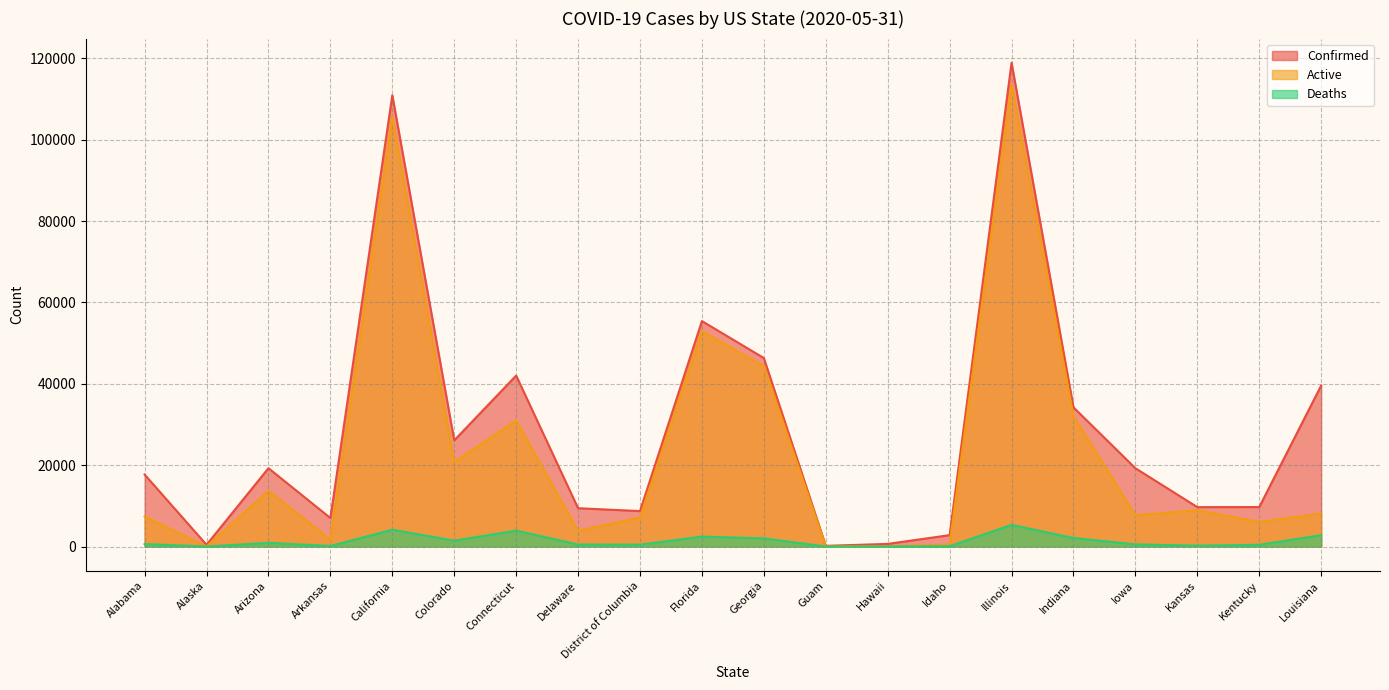

Reading left to right, extract all data points from this chart.

Confirmed: Alabama=17689	Alaska=433	Arizona=19258	Arkansas=7013	California=110937	Colorado=26098	Connecticut=42022	Delaware=9422	District of Columbia=8717	Florida=55424	Georgia=46331	Guam=172	Hawaii=651	Idaho=2803	Illinois=118917	Indiana=34211	Iowa=19244	Kansas=9690	Kentucky=9704	Louisiana=39577
Active: Alabama=7386	Alaska=55	Arizona=13697	Arkansas=1714	California=105751	Colorado=20782	Connecticut=30983	Delaware=3856	District of Columbia=7155	Florida=52977	Georgia=44327	Guam=23	Hawaii=29	Idaho=496	Illinois=113587	Indiana=32086	Iowa=7694	Kansas=8928	Kentucky=6042	Louisiana=8091
Deaths: Alabama=618	Alaska=10	Arizona=904	Arkansas=133	California=4144	Colorado=1443	Connecticut=3912	Delaware=494	District of Columbia=462	Florida=2447	Georgia=2004	Guam=5	Hawaii=17	Idaho=82	Illinois=5330	Indiana=2096	Iowa=531	Kansas=215	Kentucky=431	Louisiana=2786